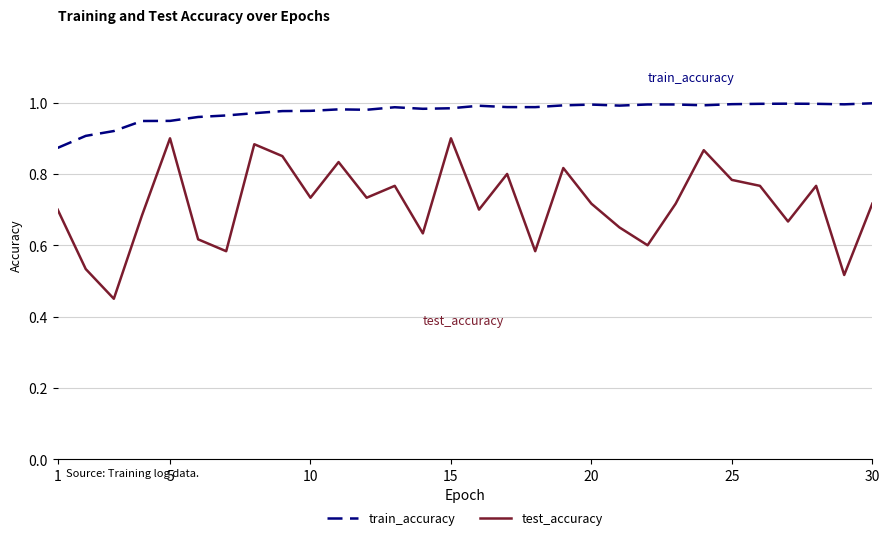

Which series has the largest range (max minus min)?

test_accuracy